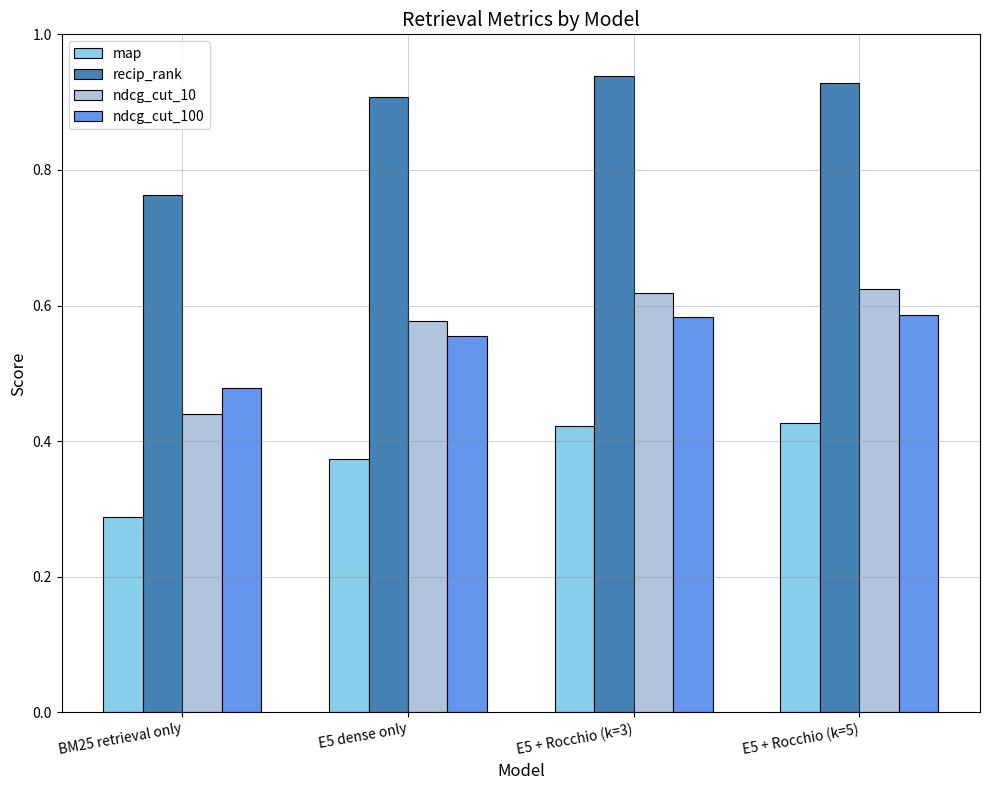

Is it true that recip_rank equals 0.6 at E5 + Rocchio (k=3)?

False